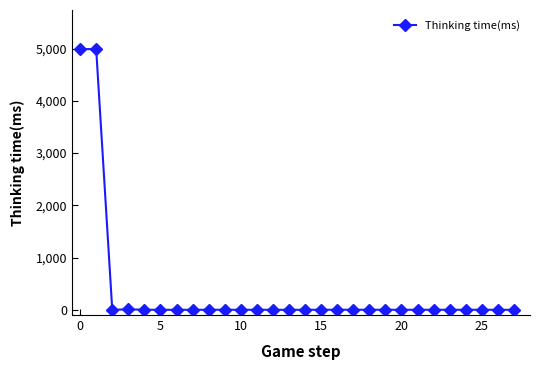

Does the chart display data point markers on the line(s)?

Yes